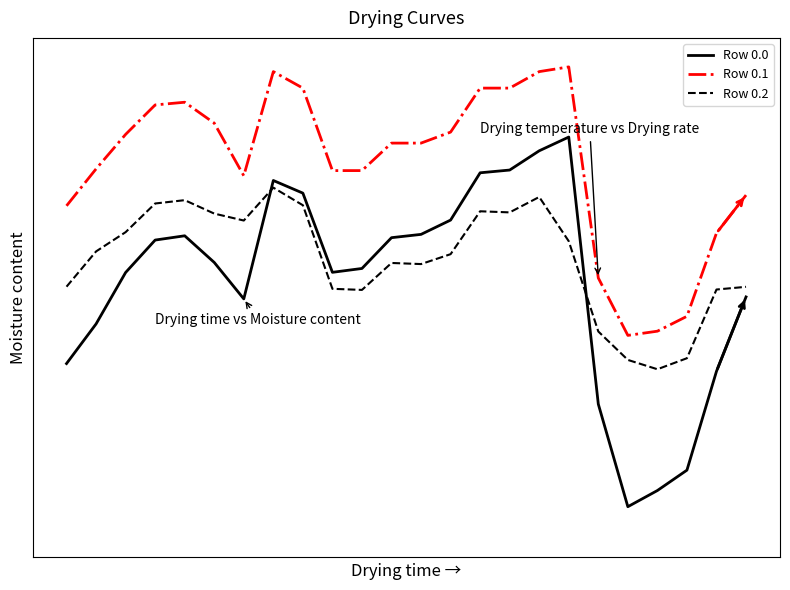

Does the chart have visible grid lines?

No